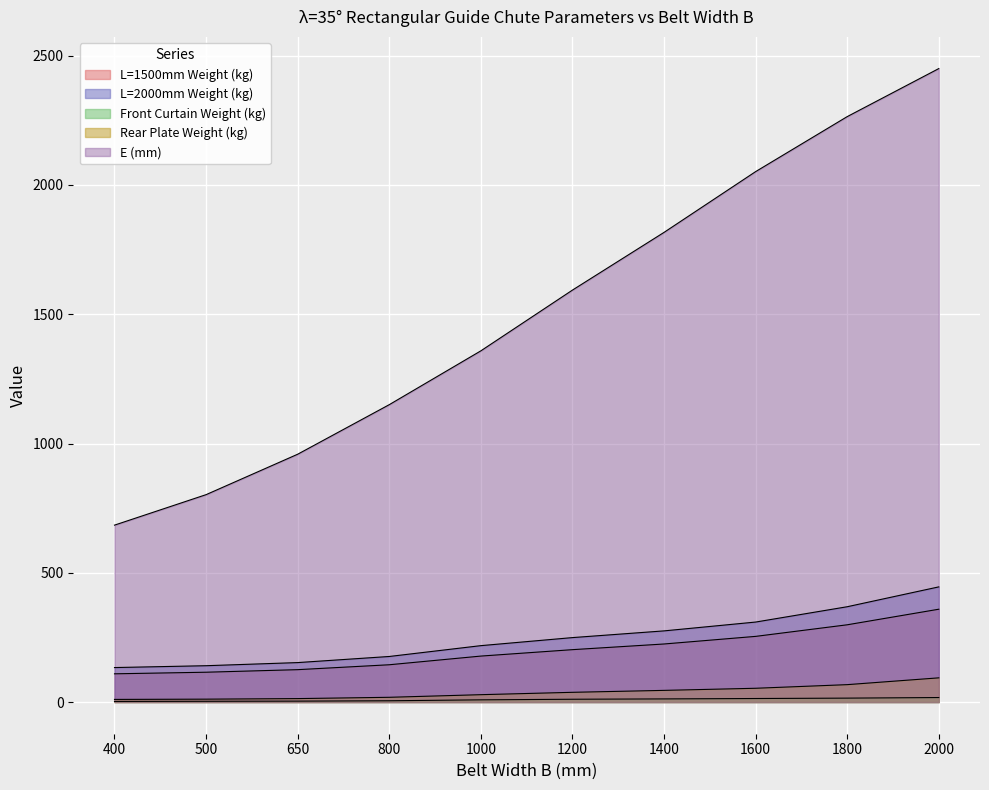

What is the difference between the second highest and second lowest values in the E (mm) series?

1462.2